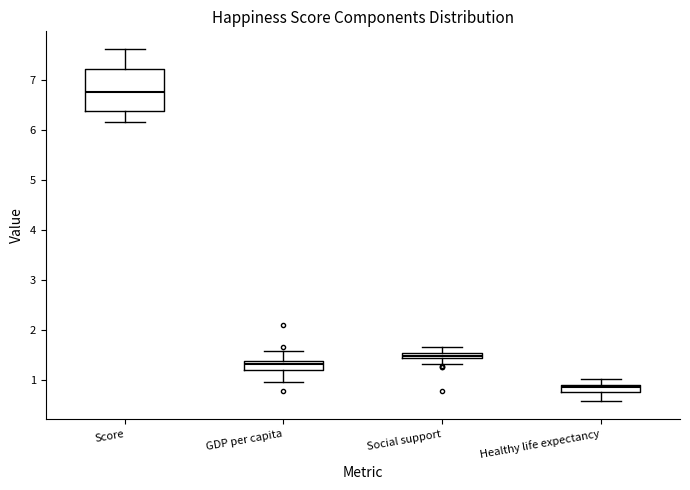

Which box is the tallest, from its lower edge to its upper edge?

Score